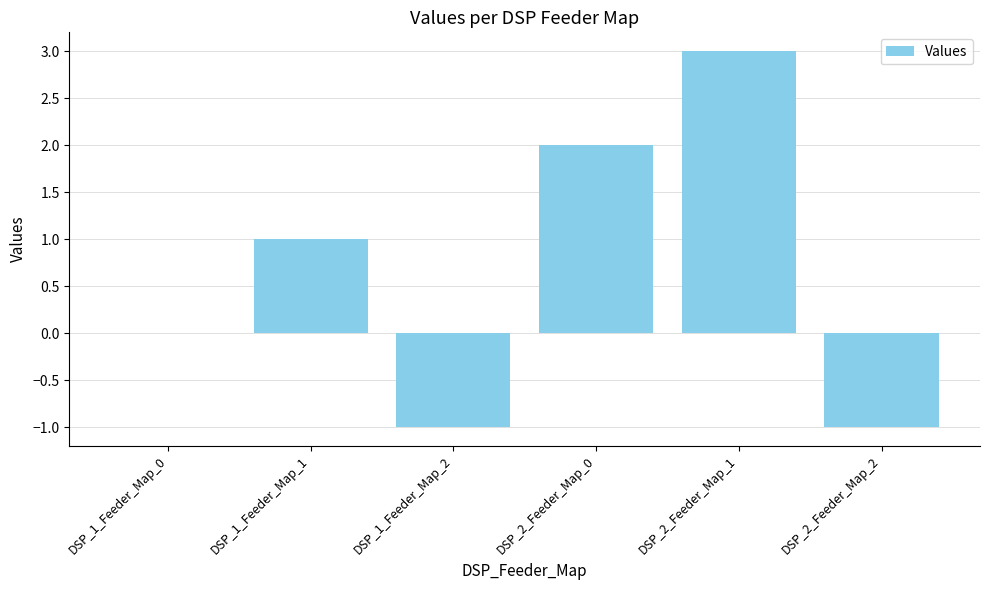

How many categories are shown in the chart?

6